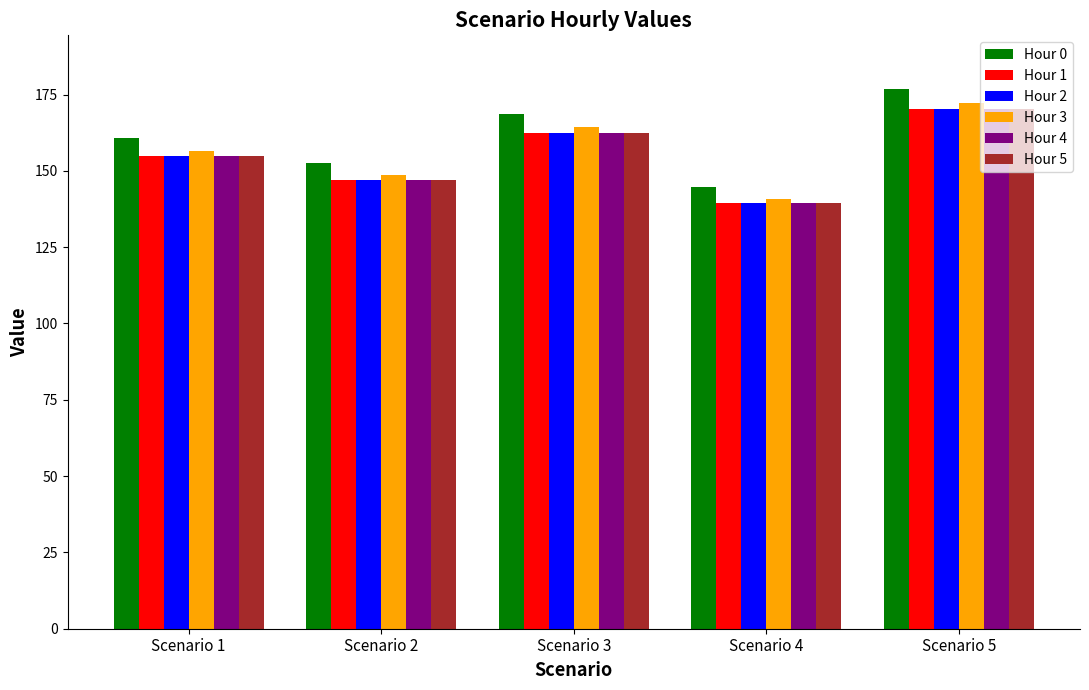

Rank the categories by Hour 3 value from highest to lowest.

Scenario 5, Scenario 3, Scenario 1, Scenario 2, Scenario 4